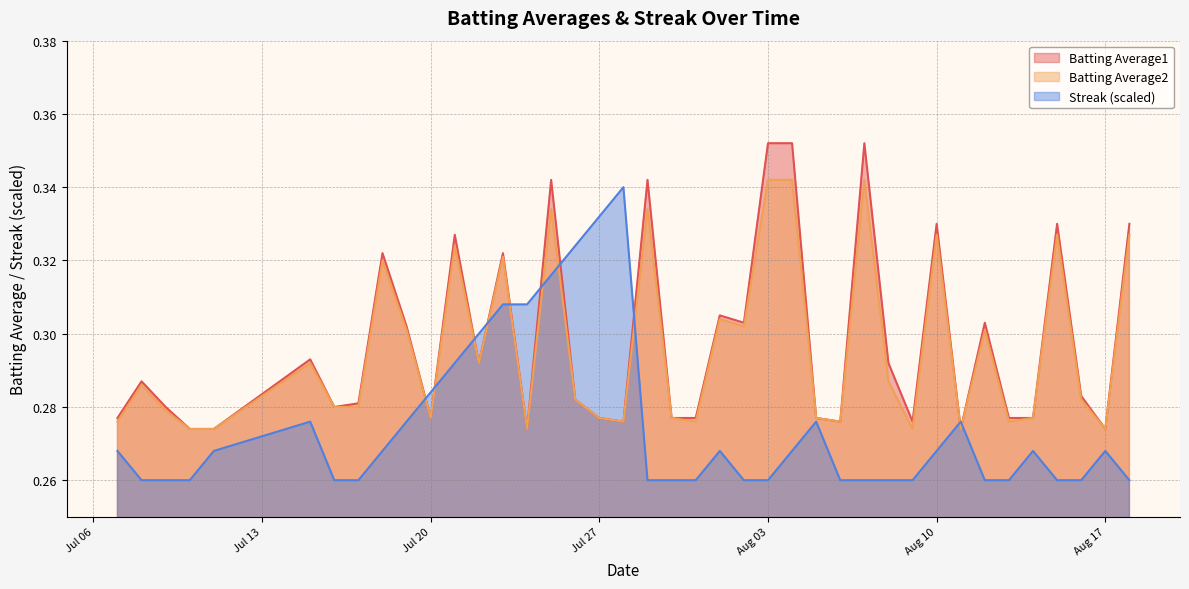

How many lines are shown in the chart?

3